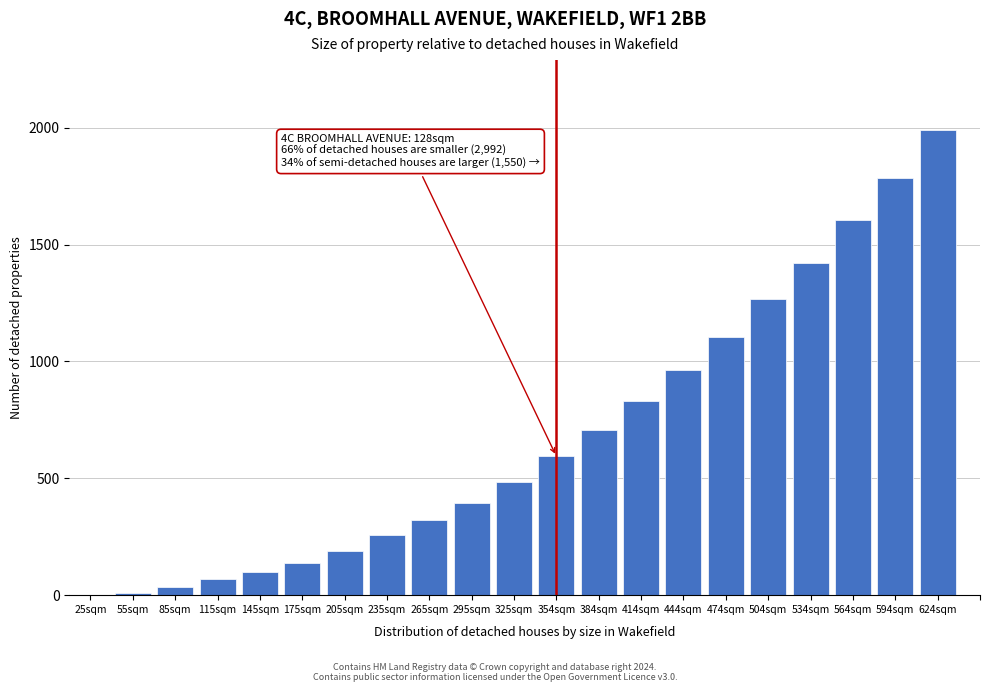

Reading left to right, transcribe all the data shown in this chart.

25sqm=0.0	55sqm=10.0	85sqm=33.9	115sqm=67.2	145sqm=100.5	175sqm=138.3	205sqm=190.2	235sqm=256.0	265sqm=321.8	295sqm=392.3	325sqm=486.1	354sqm=593.8	384sqm=706.0	414sqm=832.3	444sqm=963.3	474sqm=1103.5	504sqm=1267.0	534sqm=1421.1	564sqm=1603.3	594sqm=1785.3	624sqm=1990.7